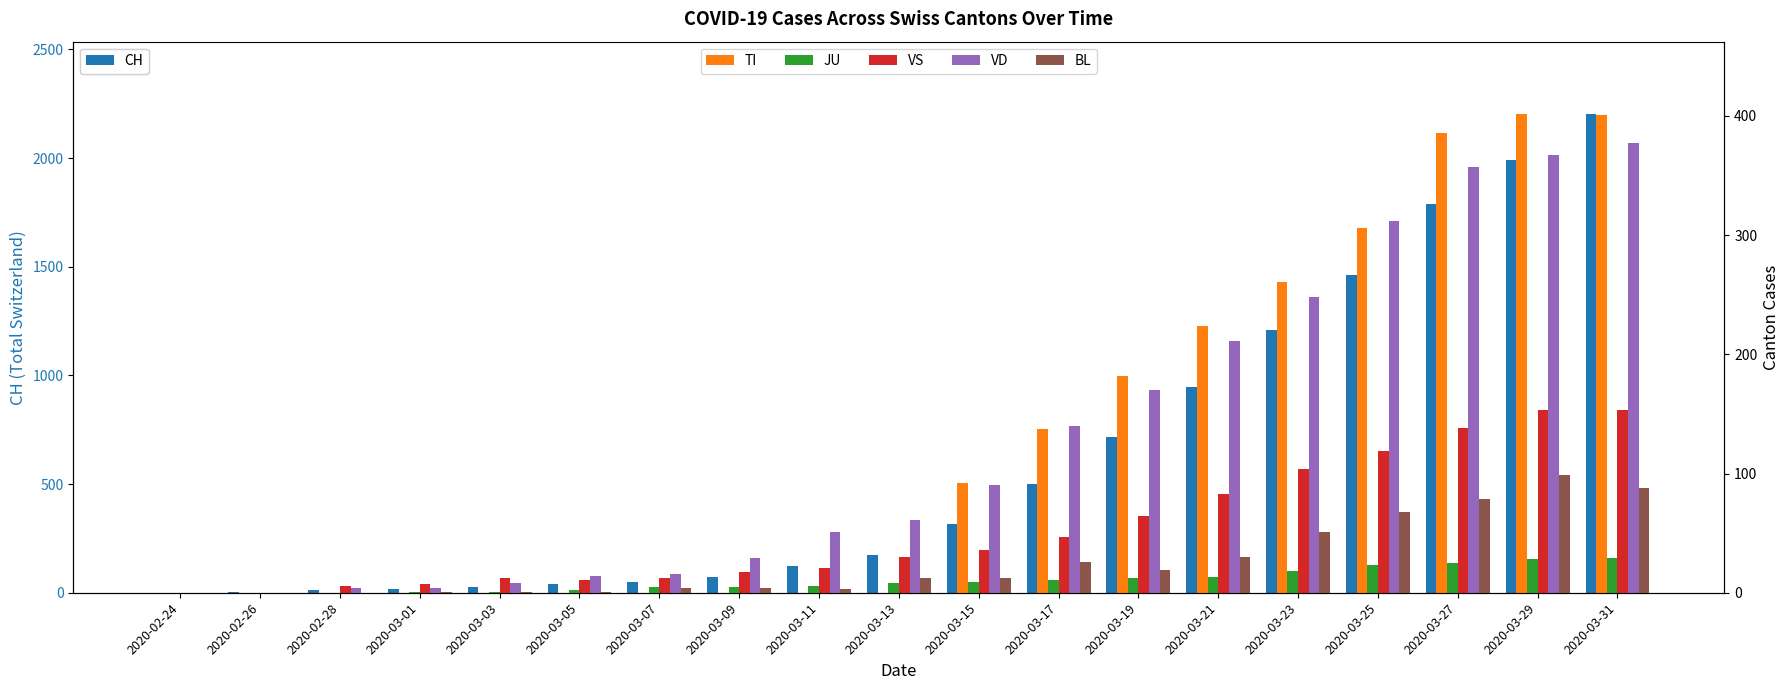

At which category does the chart reach its minimum across all series?

2020-02-24